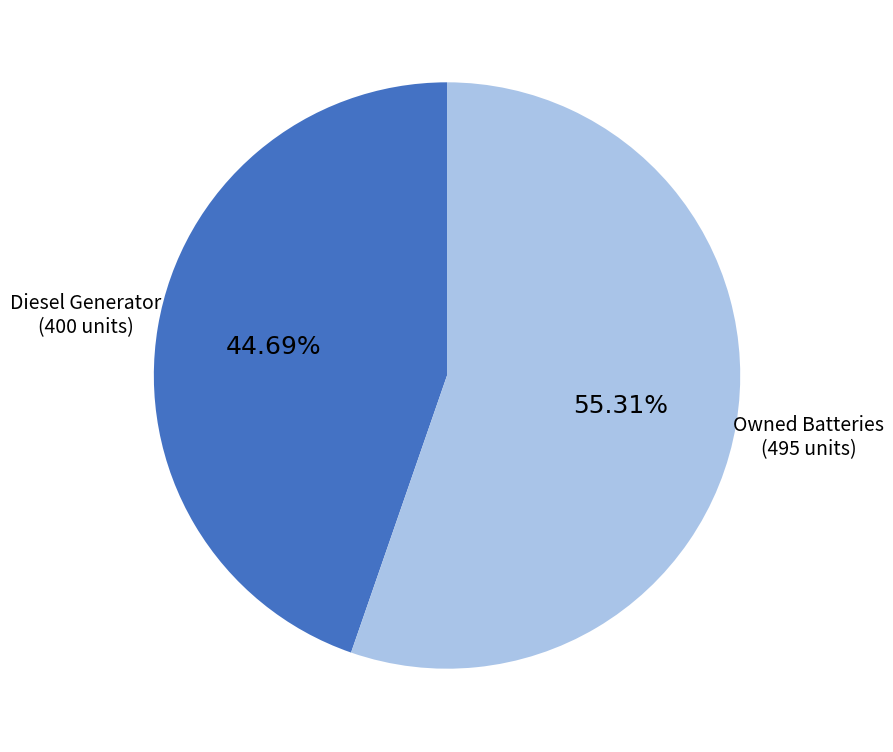

Does any single category account for the majority?

Yes